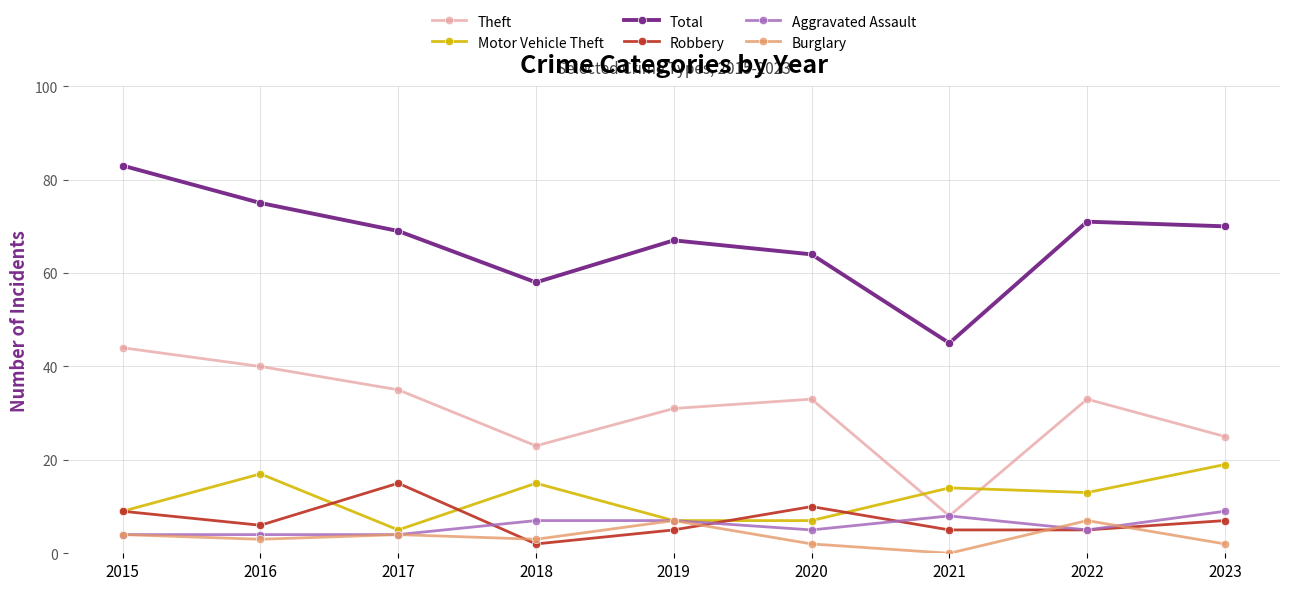

How many data points in Theft are less than 33?

4